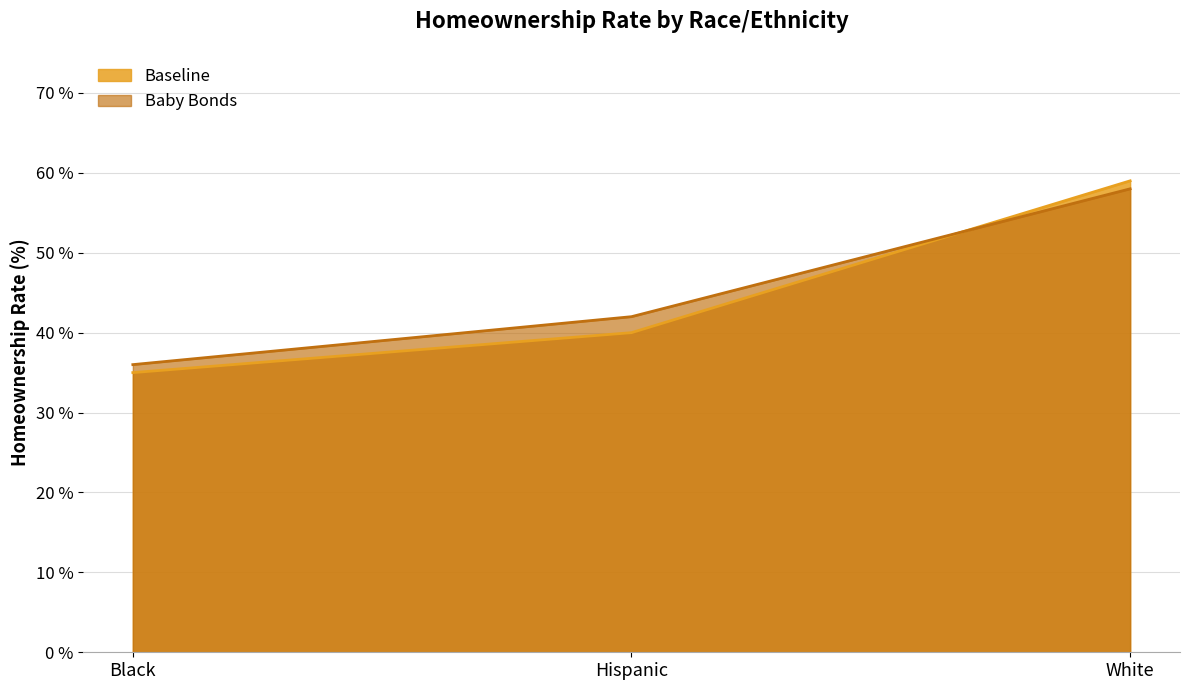

Reading left to right, extract all data points from this chart.

Baseline: Black=35	Hispanic=40	White=59
Baby Bonds: Black=36	Hispanic=42	White=58